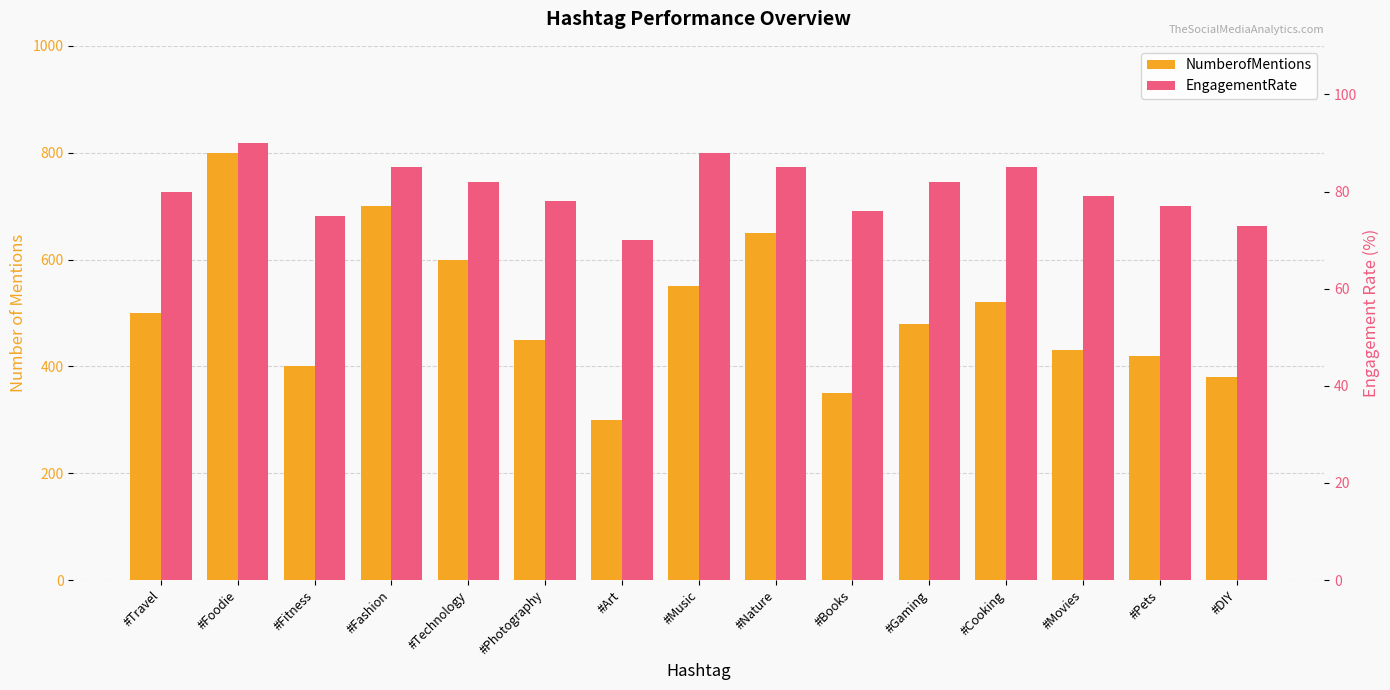

What is the minimum value for EngagementRate?

70